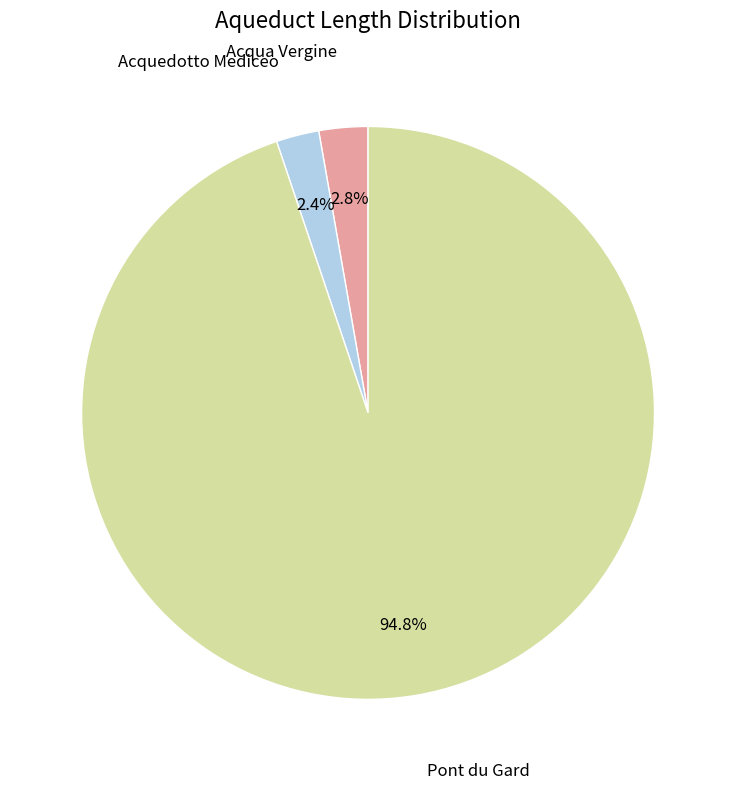

Is there any slice that represents more than half of the pie?

Yes